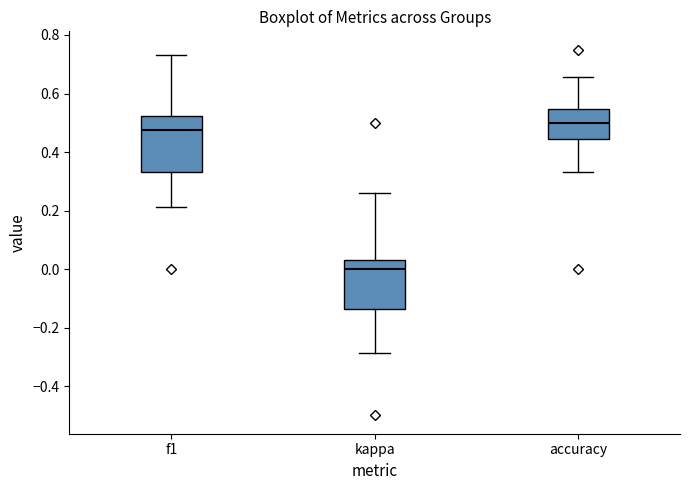

Where does the upper whisker of the box for accuracy end on the y-axis? The values are not printed on the chart, so give them approximately, as read against the axis.

0.66